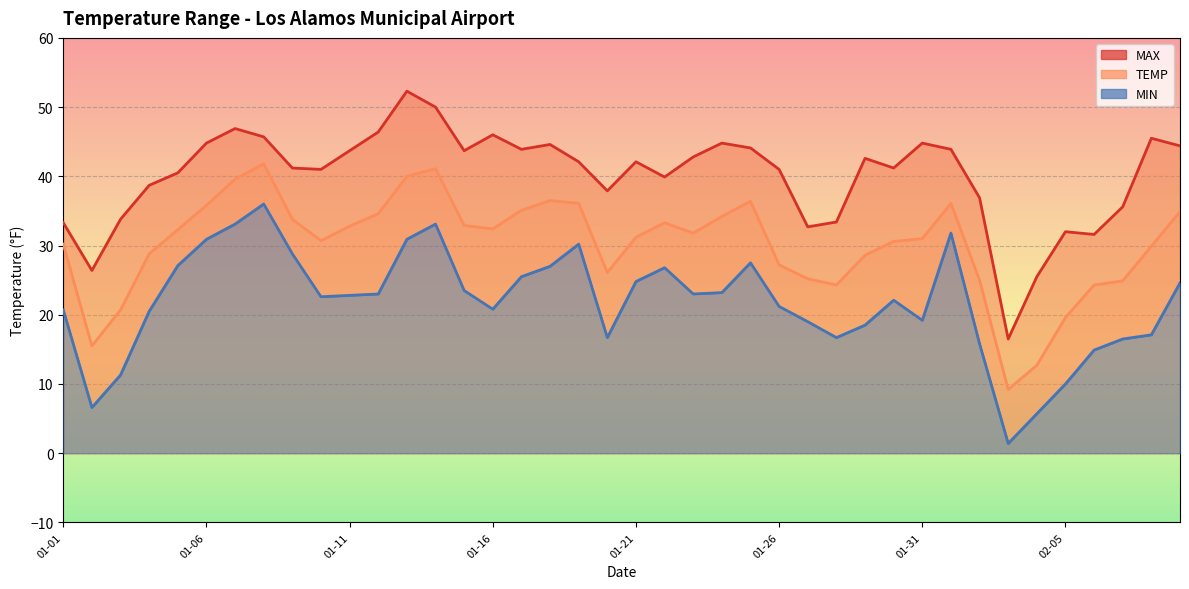

What is the difference between the highest and lowest values at 27?

16.7